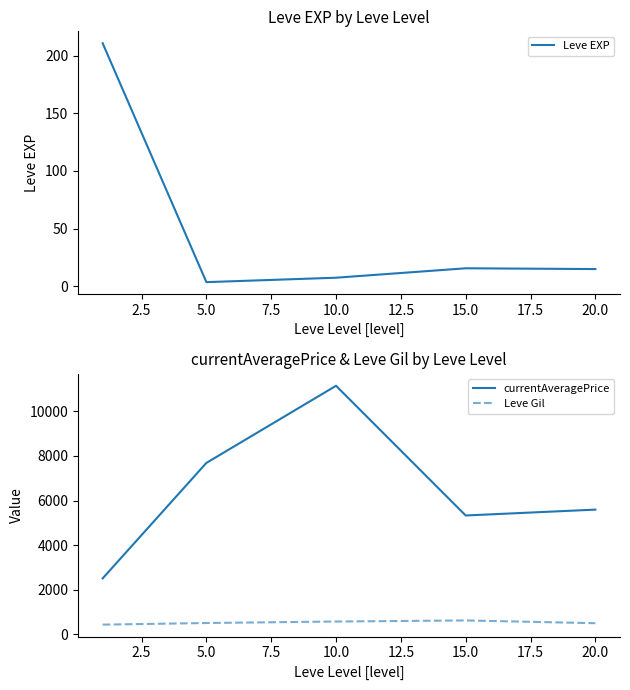

The currentAveragePrice series shows 7687.8 at 5.0. True or false?

True